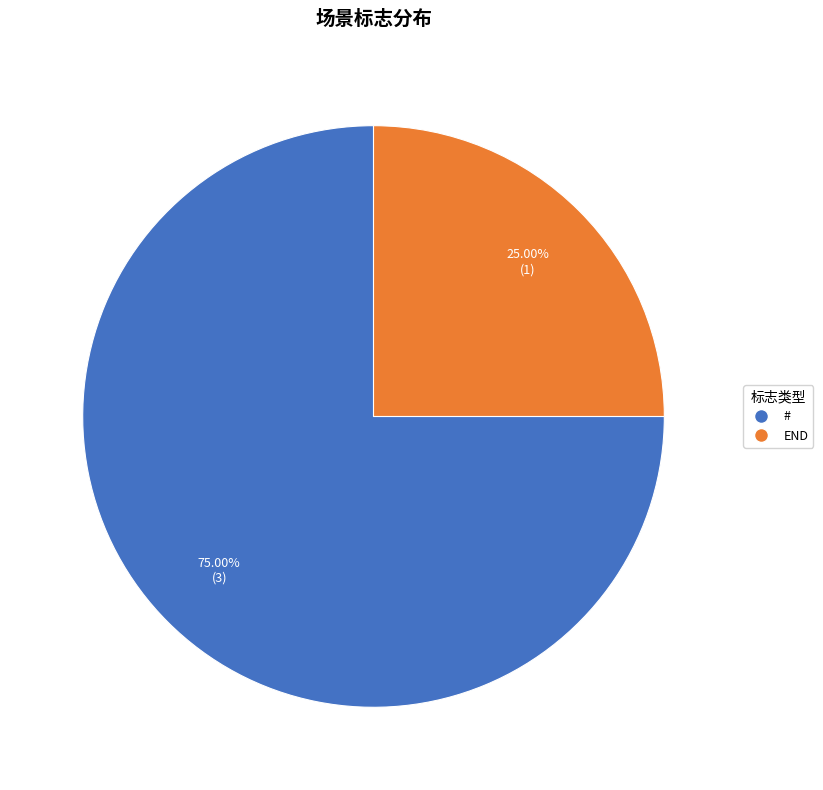

To the nearest percent, what percentage of the pie is END?

25%